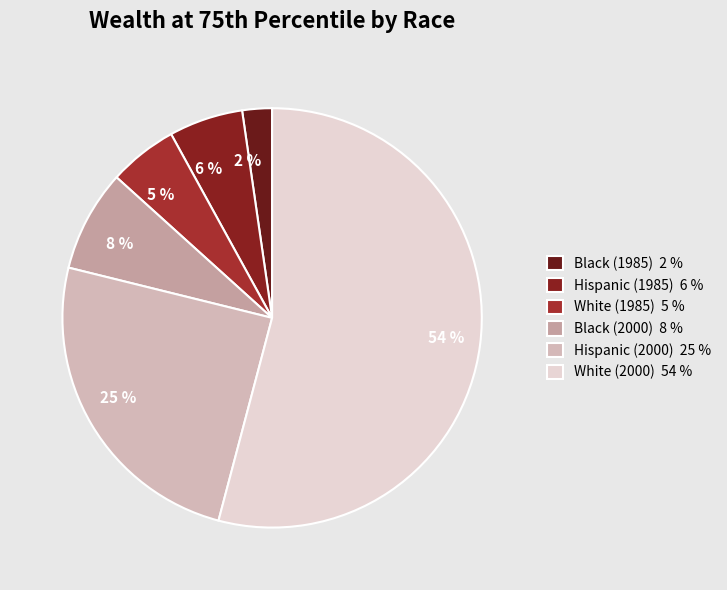

How many slices are in this pie chart?

6